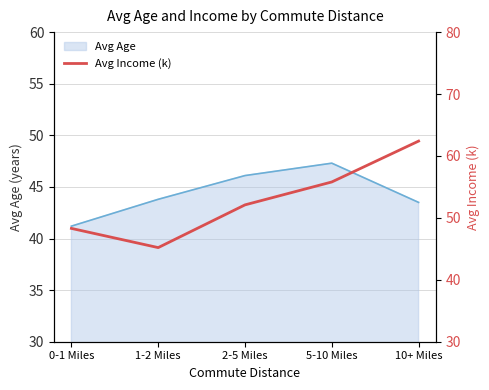

How many lines are shown in the chart?

1